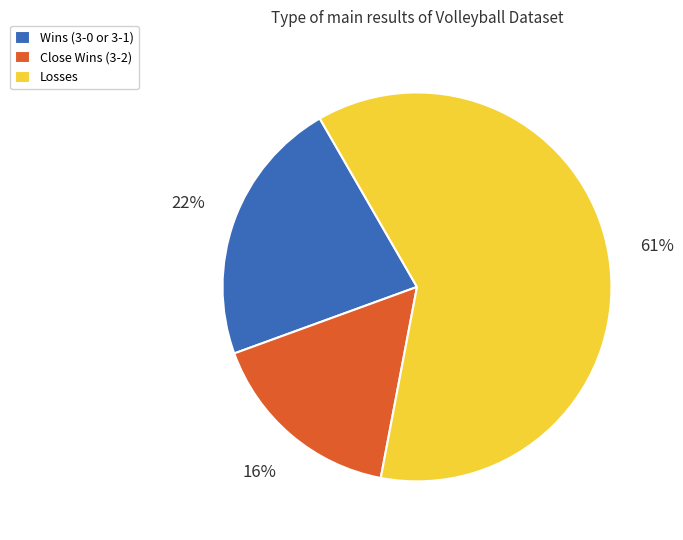

Do Wins (3-0 or 3-1) and Close Wins (3-2) together represent more than half of the pie?

No